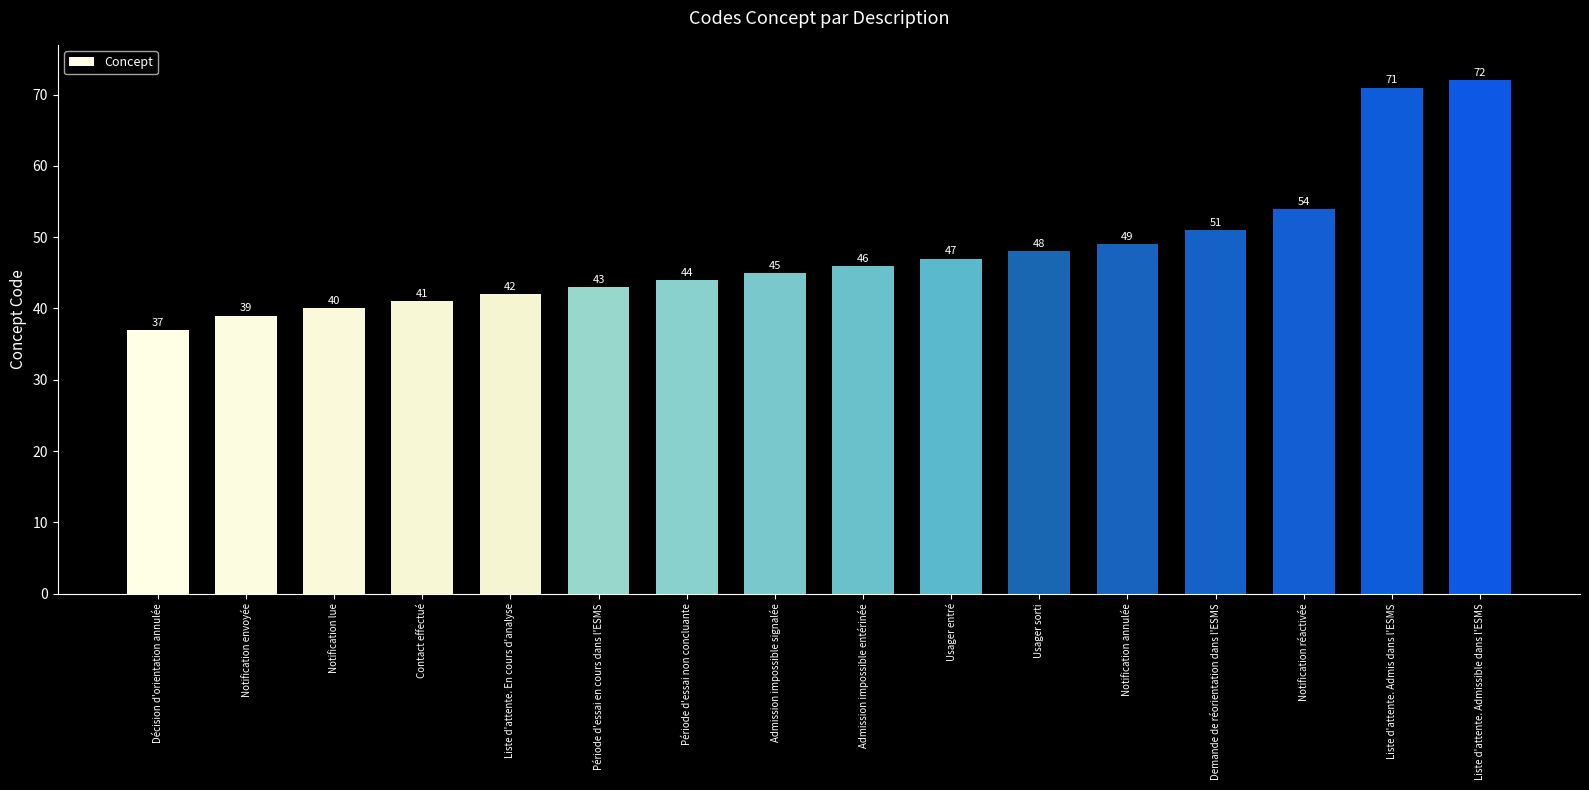

Which label corresponds to the largest value in the chart?

Liste d'attente. Admissible dans l'ESMS